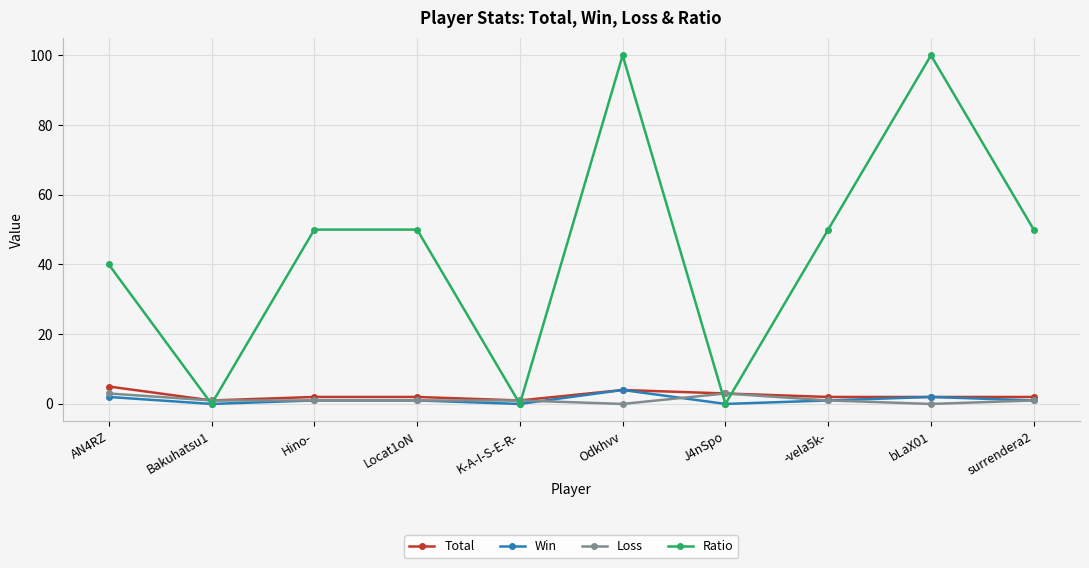

Reading right to left, extract all data points from this chart.

Total: 2	2	2	3	4	1	2	2	1	5
Win: 1	2	1	0	4	0	1	1	0	2
Loss: 1	0	1	3	0	1	1	1	1	3
Ratio: 50	100	50	0	100	0	50	50	0	40